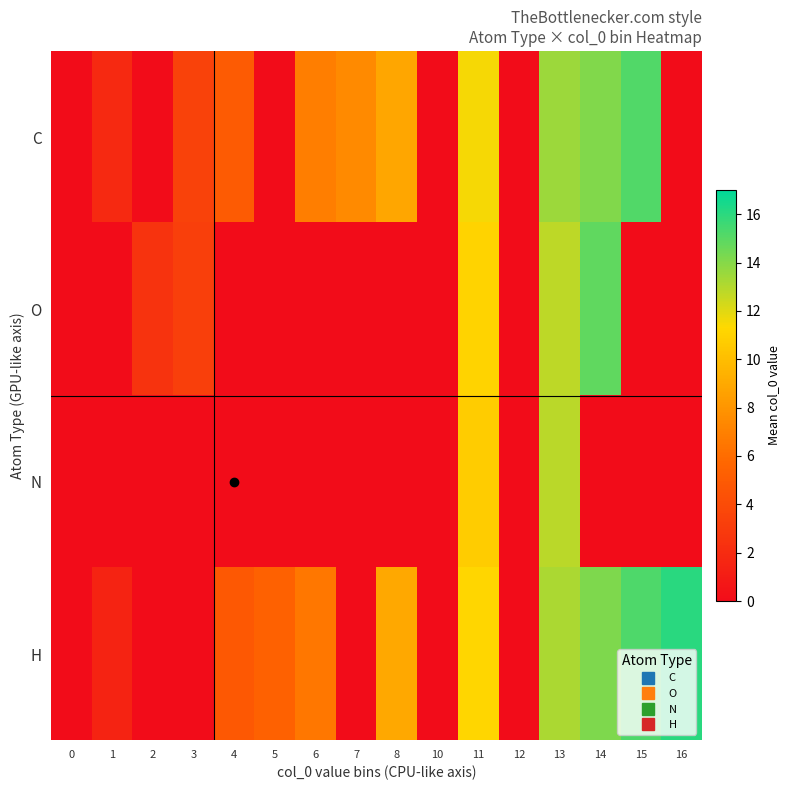

What is the spread (max minus min) of values at 1?

1.8